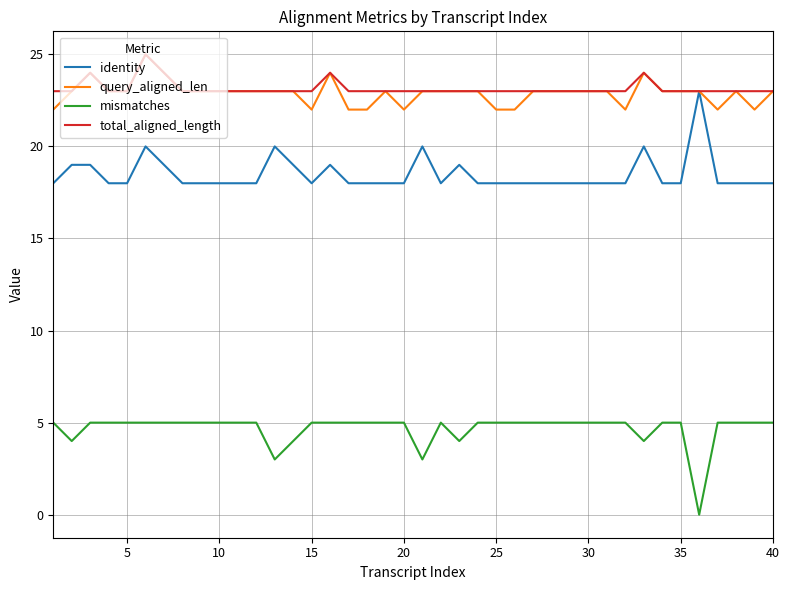

At how many categories does at least one series exceed 22?

40